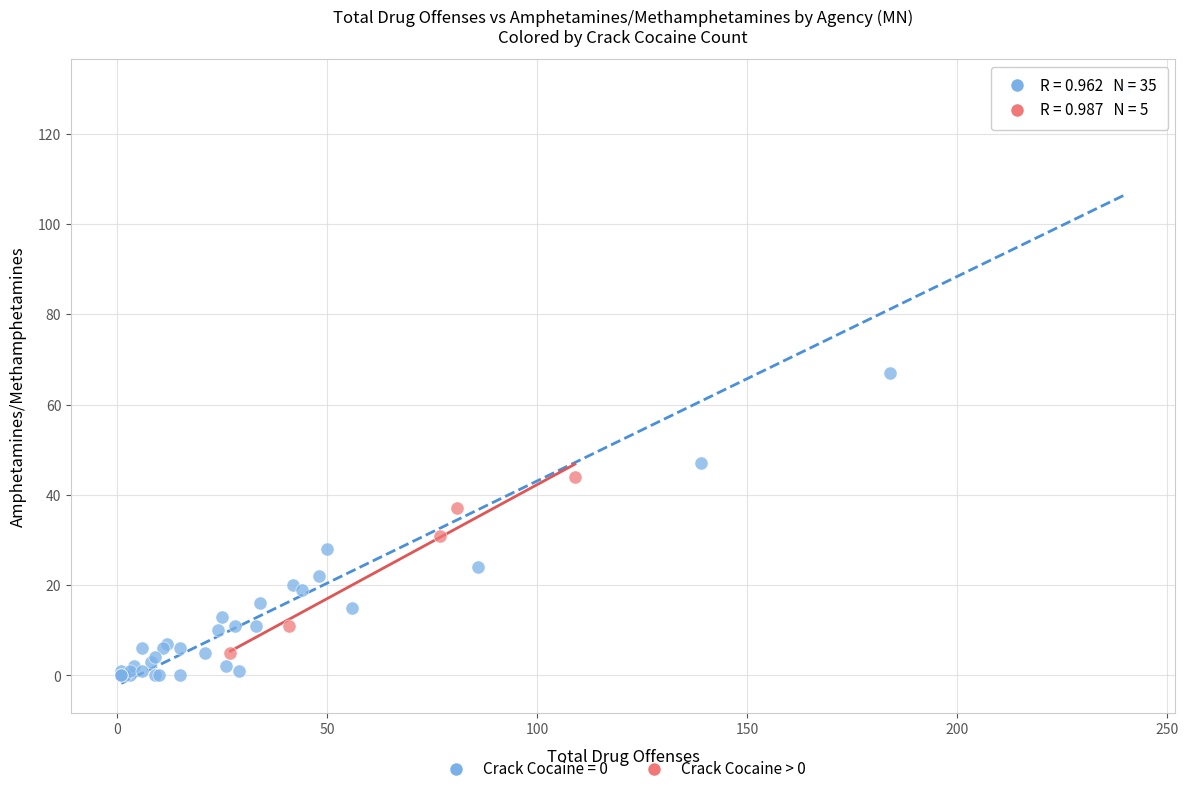

Which series has the largest Y range (max minus min)?

Crack Cocaine = 0